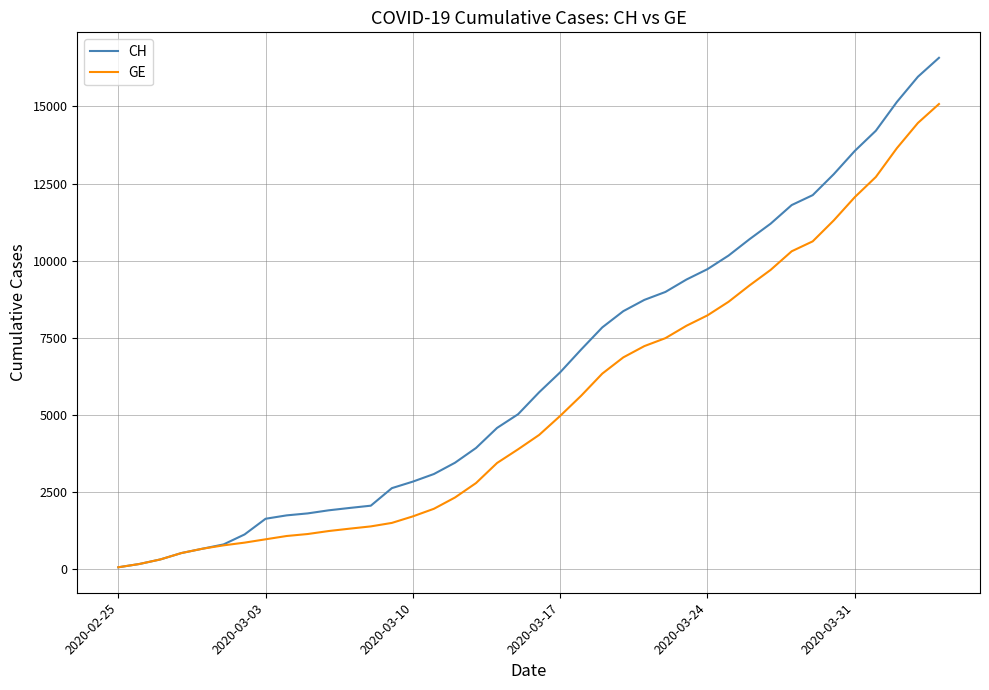

What is the highest value of the GE series?

15077